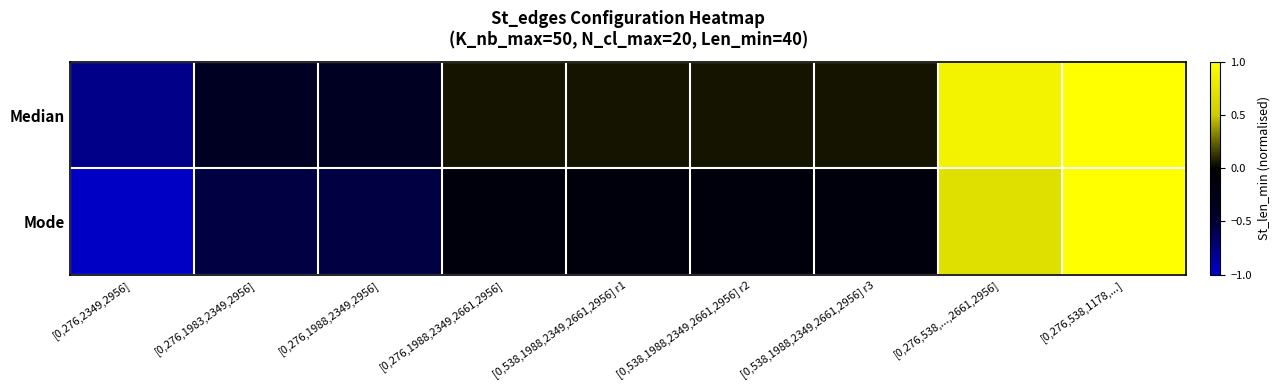

Which series has the widest spread of values?

Median